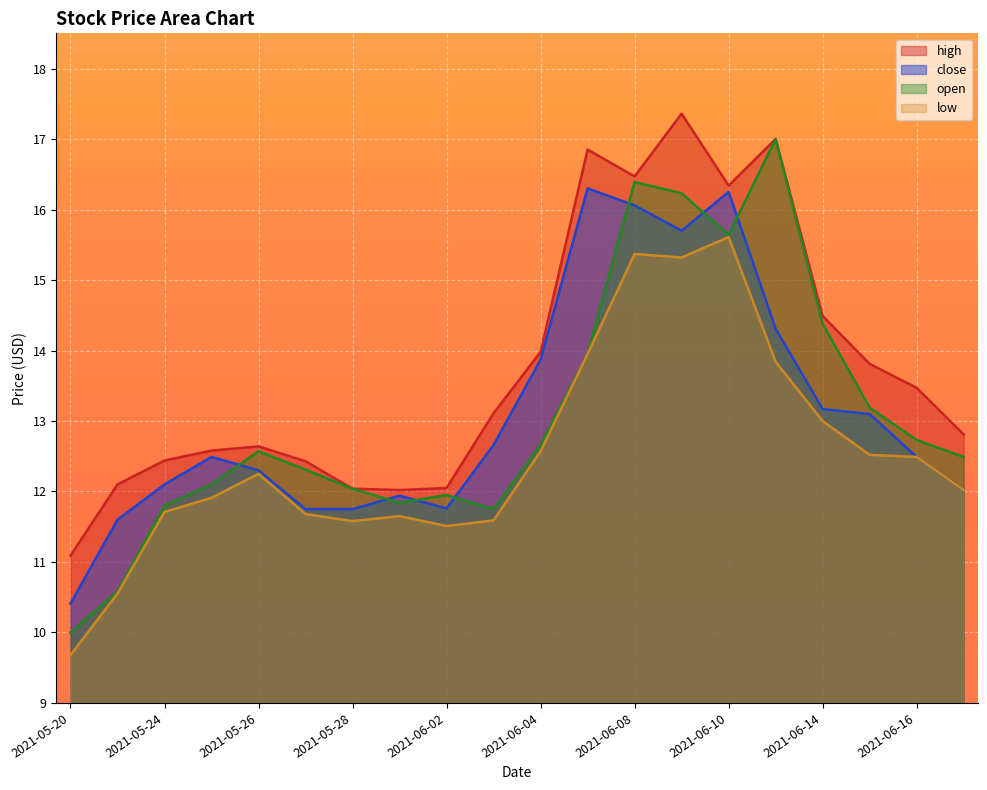

Reading left to right, what are all the values shown in this chart?

high: 2021-05-20=11.1	2021-05-21=12.1	2021-05-24=12.4	2021-05-25=12.6	2021-05-26=12.6	2021-05-27=12.4	2021-05-28=12.0	2021-06-01=12.0	2021-06-02=12.1	2021-06-03=13.1	2021-06-04=14.0	2021-06-07=16.9	2021-06-08=16.5	2021-06-09=17.4	2021-06-10=16.3	2021-06-11=17.0	2021-06-14=14.5	2021-06-15=13.8	2021-06-16=13.5	2021-06-17=12.8
close: 2021-05-20=10.4	2021-05-21=11.6	2021-05-24=12.1	2021-05-25=12.5	2021-05-26=12.3	2021-05-27=11.8	2021-05-28=11.8	2021-06-01=11.9	2021-06-02=11.8	2021-06-03=12.7	2021-06-04=13.9	2021-06-07=16.3	2021-06-08=16.1	2021-06-09=15.7	2021-06-10=16.2	2021-06-11=14.3	2021-06-14=13.2	2021-06-15=13.1	2021-06-16=12.5	2021-06-17=12.0
open: 2021-05-20=10.0	2021-05-21=10.6	2021-05-24=11.8	2021-05-25=12.1	2021-05-26=12.6	2021-05-27=12.3	2021-05-28=12.0	2021-06-01=11.8	2021-06-02=11.9	2021-06-03=11.8	2021-06-04=12.7	2021-06-07=13.9	2021-06-08=16.4	2021-06-09=16.2	2021-06-10=15.6	2021-06-11=17.0	2021-06-14=14.4	2021-06-15=13.2	2021-06-16=12.7	2021-06-17=12.5
low: 2021-05-20=9.7	2021-05-21=10.6	2021-05-24=11.7	2021-05-25=11.9	2021-05-26=12.2	2021-05-27=11.7	2021-05-28=11.6	2021-06-01=11.7	2021-06-02=11.5	2021-06-03=11.6	2021-06-04=12.6	2021-06-07=13.9	2021-06-08=15.4	2021-06-09=15.3	2021-06-10=15.6	2021-06-11=13.8	2021-06-14=13.0	2021-06-15=12.5	2021-06-16=12.5	2021-06-17=12.0